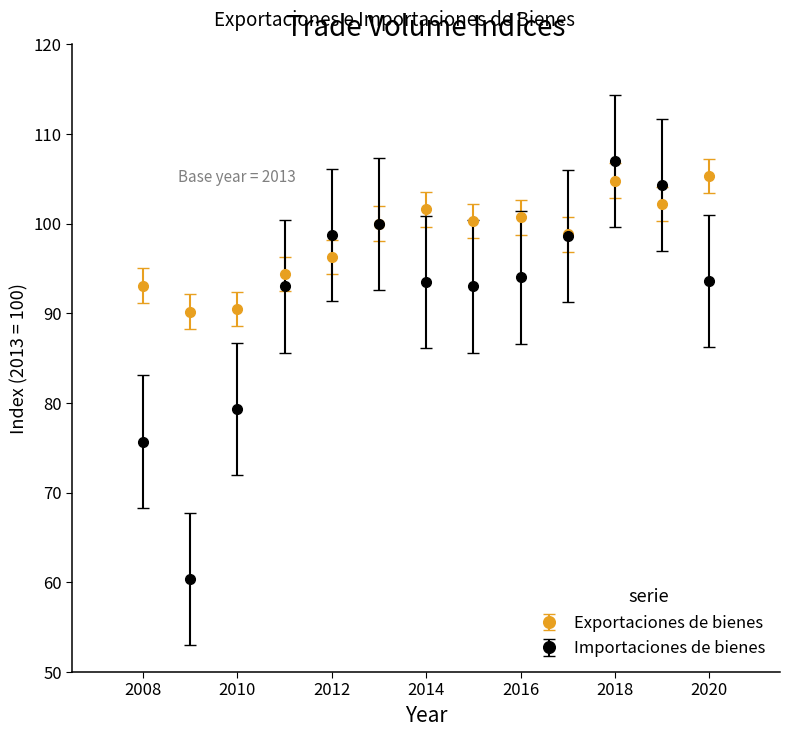

Which series has the widest spread of values?

Importaciones de bienes